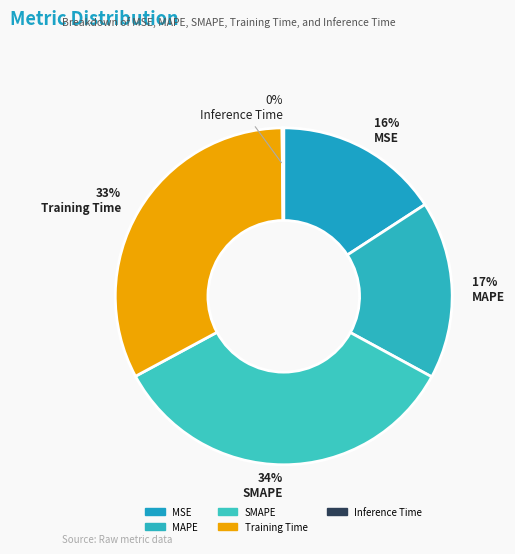

To the nearest percent, what is the average slice percentage?

20%